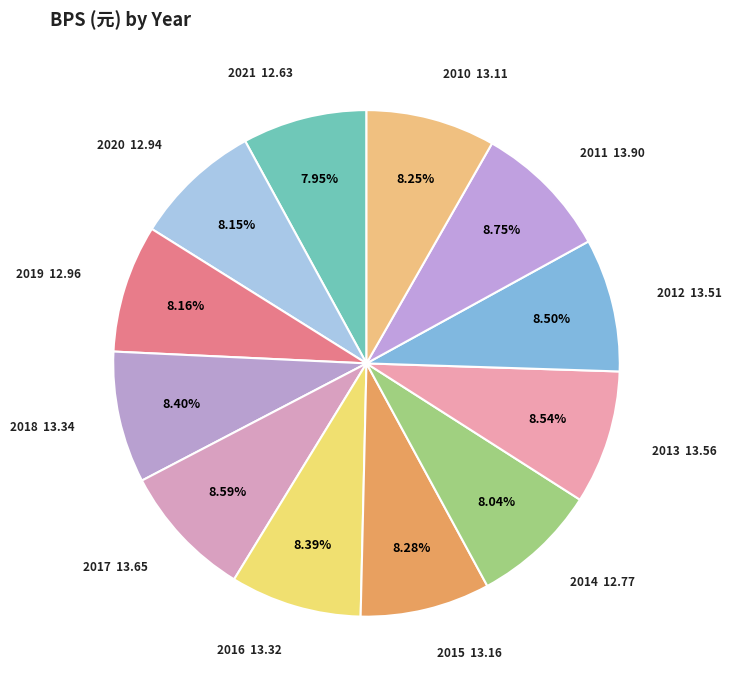

Which category has the biggest portion of the pie?

2011